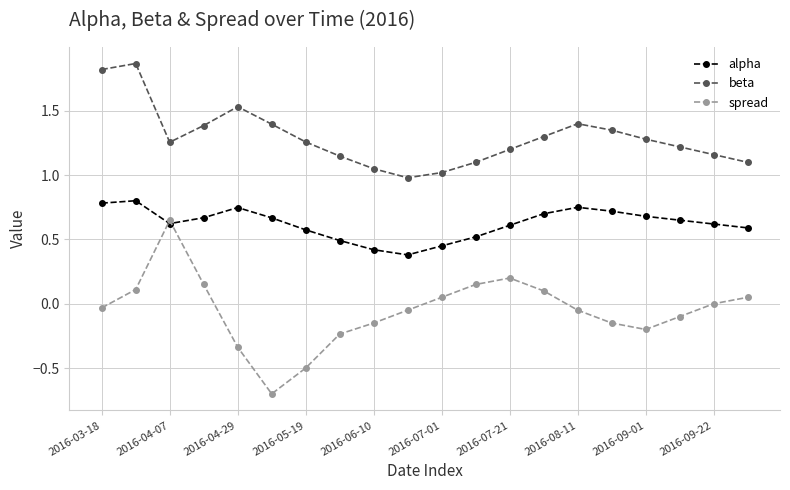

Which series has the largest total across all categories?

beta